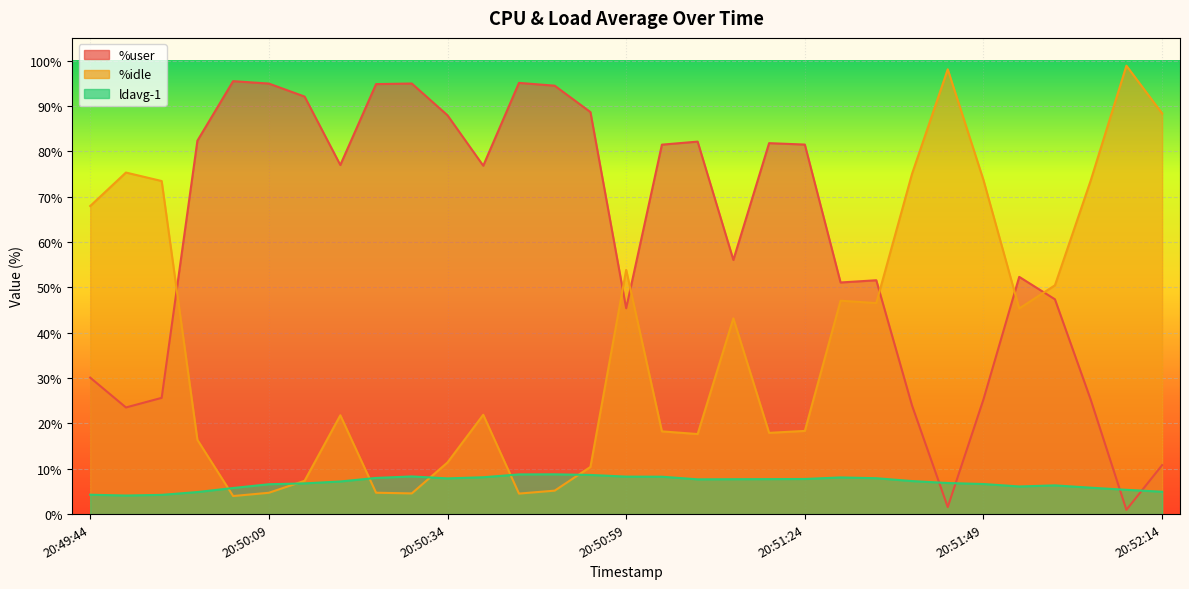

What is the sum of the %idle values at 20:50:09 and 20:50:39?

26.6